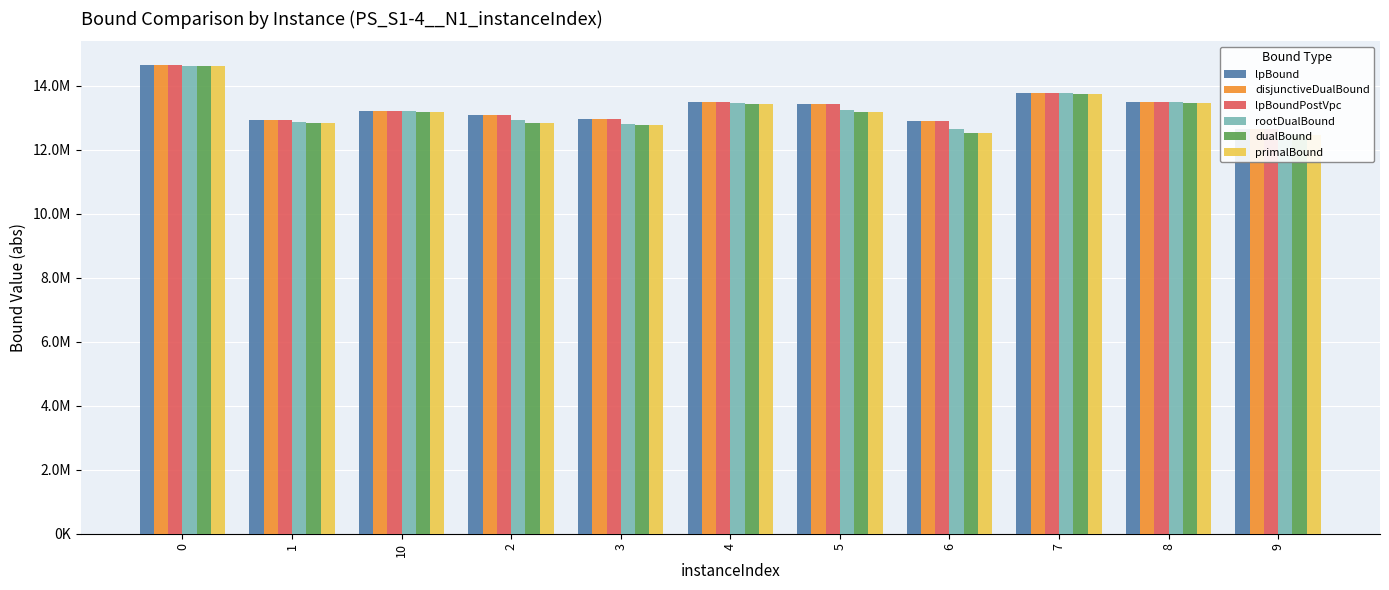

What is the greatest value displayed?

14653654.8